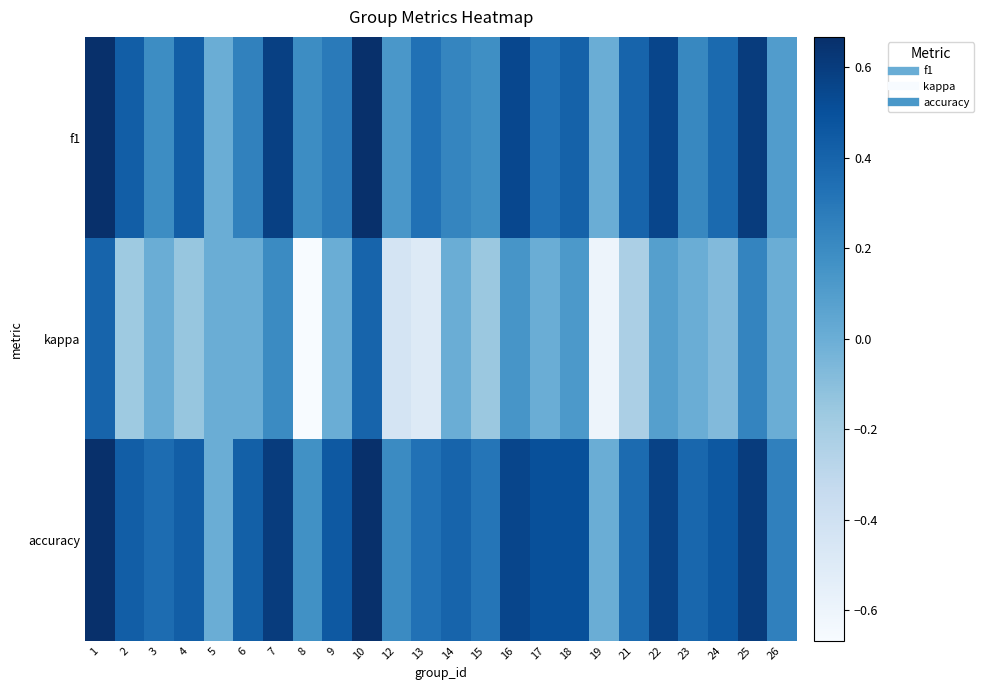

At how many categories does at least one series exceed 0?

22